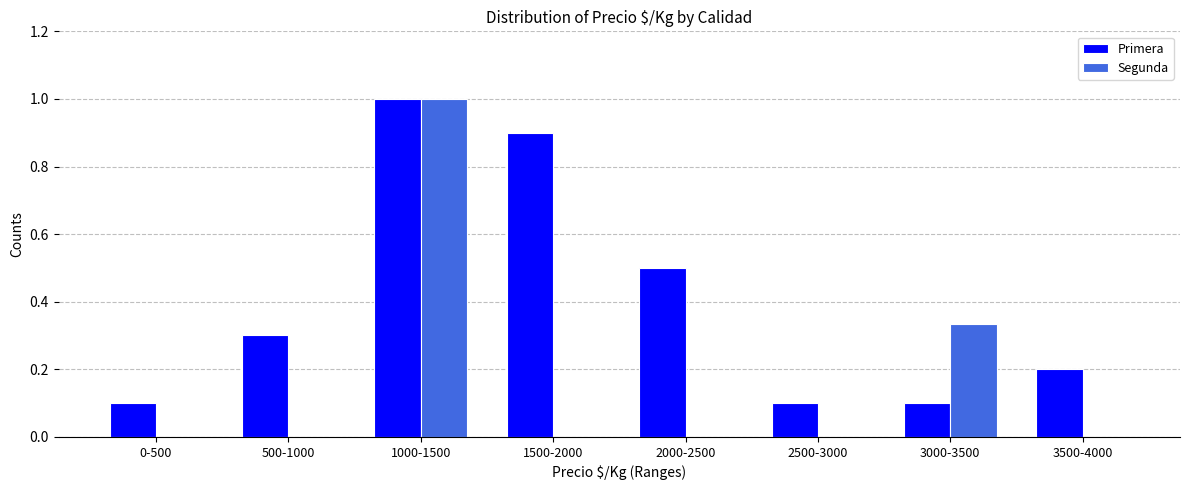

Is it true that Primera equals 0.2 at 1000-1500?

False